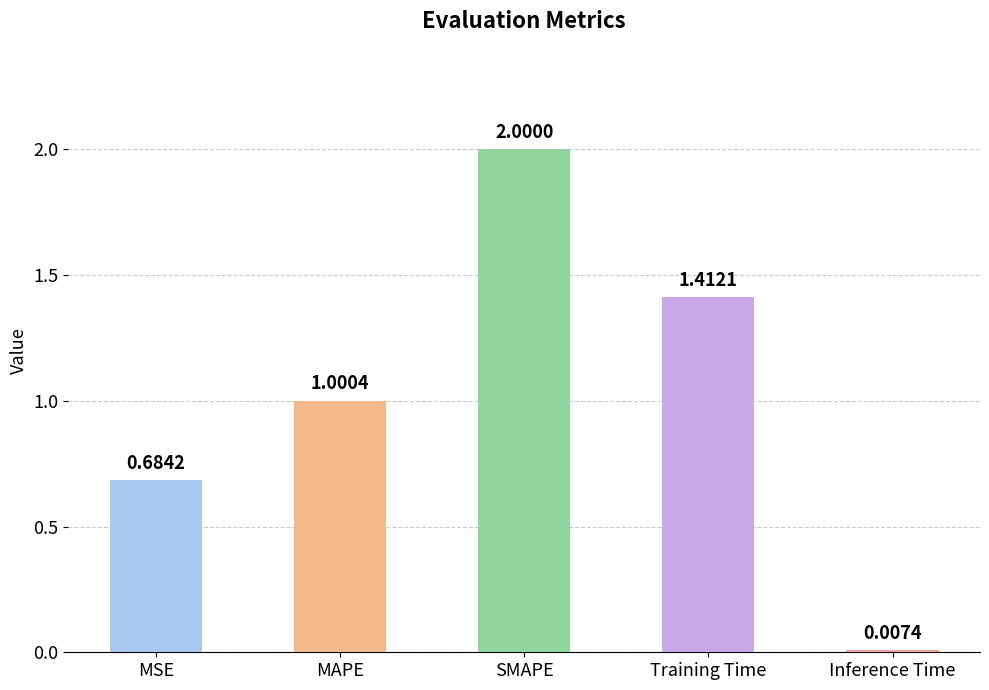

At which label does the data first exceed 1?

MAPE